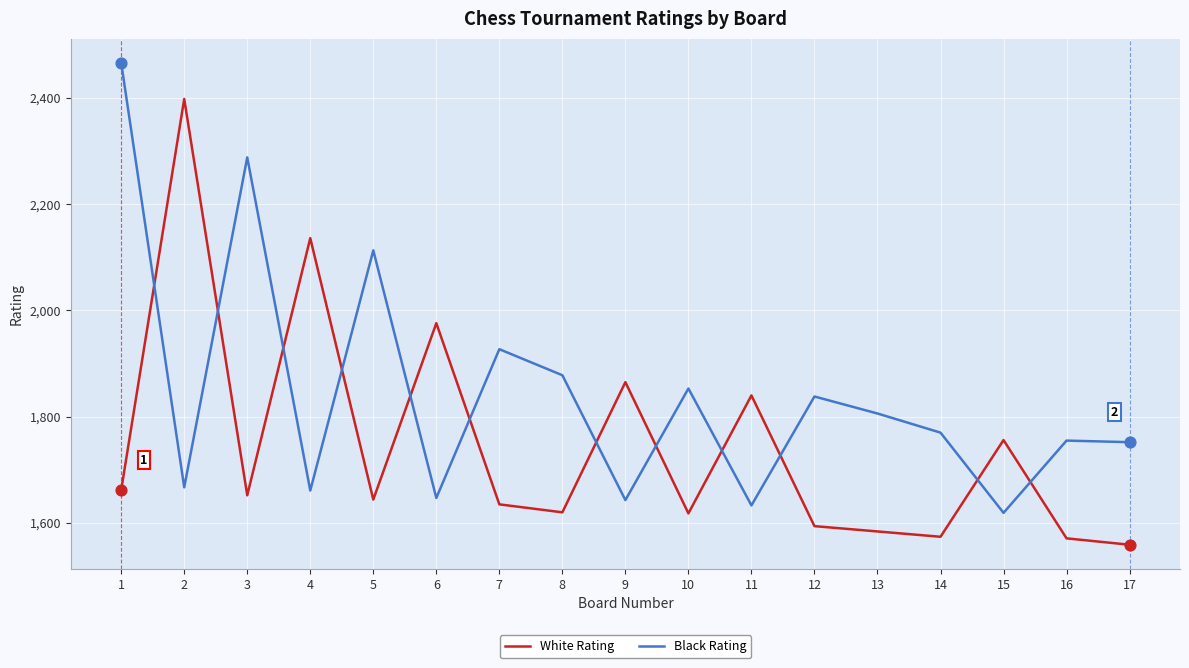

At which category is the sum across all series the highest?

1